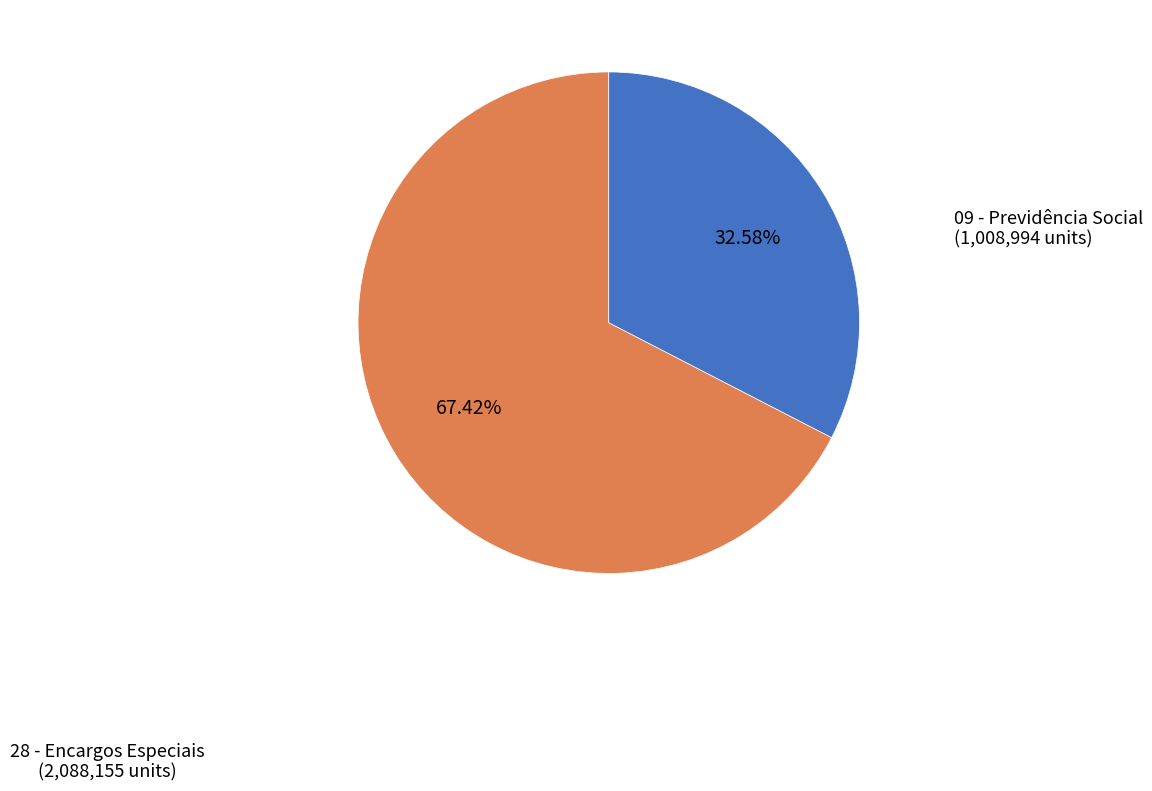

Is there any slice that represents more than half of the pie?

Yes